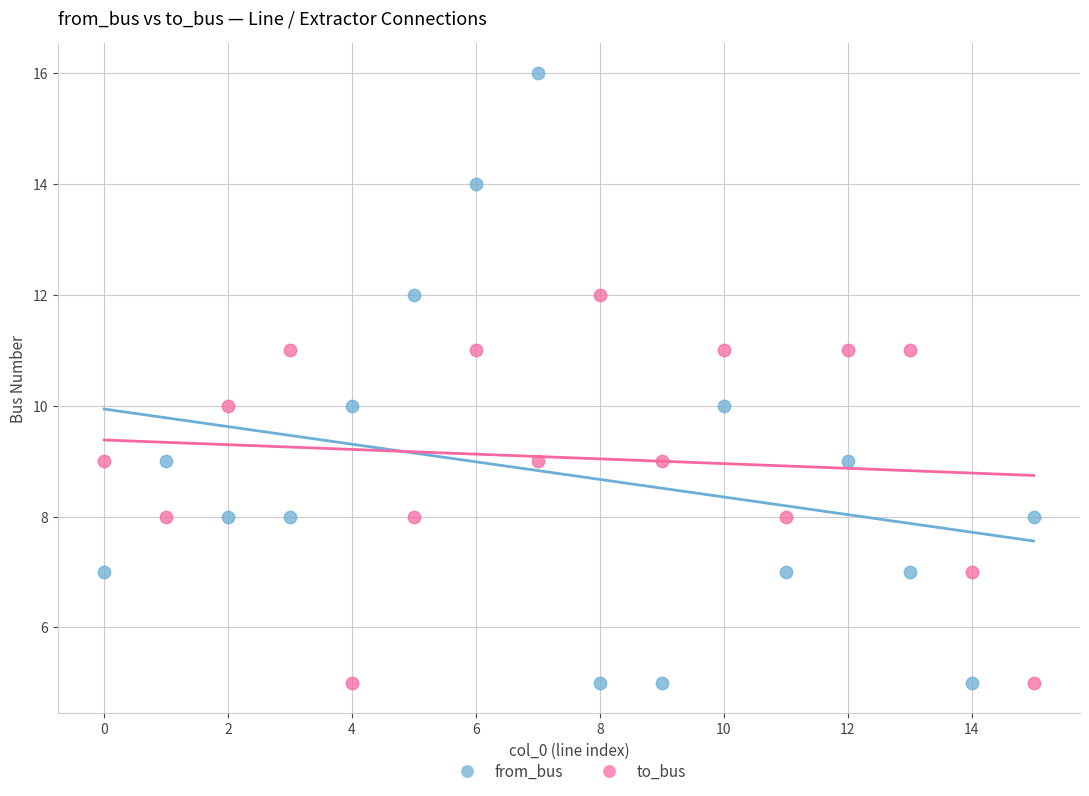

Which series reaches the maximum Y coordinate?

from_bus